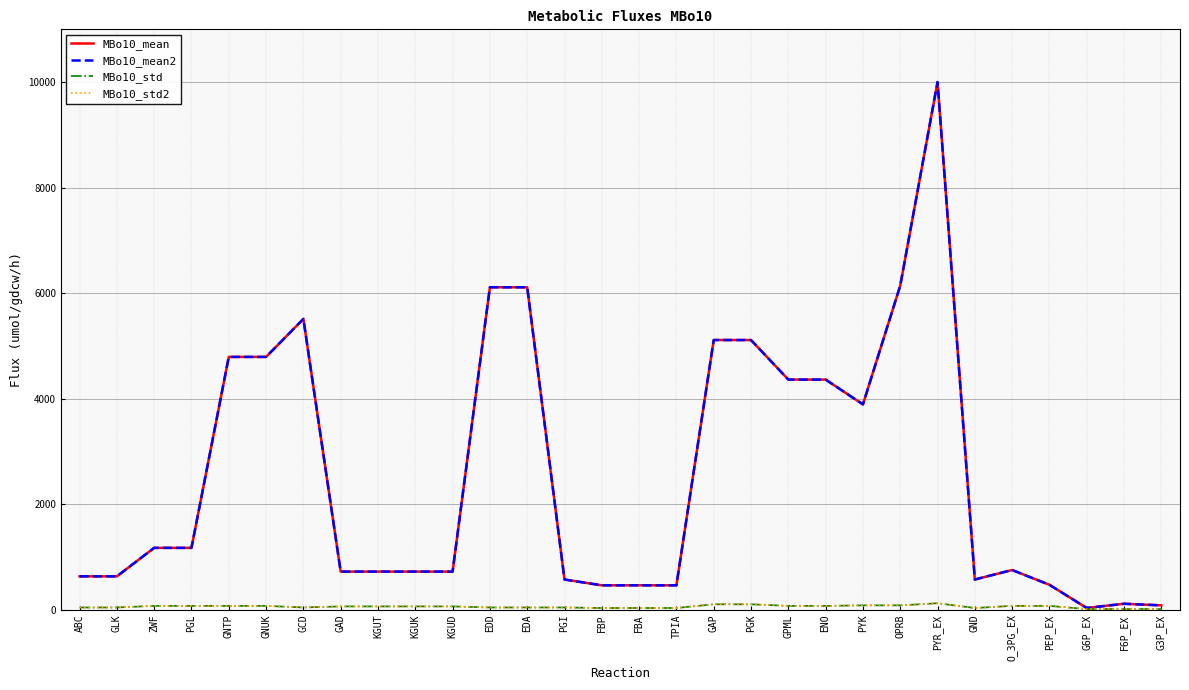

Reading right to left, list all the values displayed in this chart.

MBo10_mean: 80	110	30	470	750	570	10000	6140	3890	4360	4360	5110	5110	460	460	460	570	6110	6110	720	720	720	720	5510	4790	4790	1170	1170	630	630
MBo10_mean2: 80	110	30	470	750	570	10000	6140	3890	4360	4360	5110	5110	460	460	460	570	6110	6110	720	720	720	720	5510	4790	4790	1170	1170	630	630
MBo10_std: 10	10	10	70	70	30	120	80	80	70	70	100	100	30	30	30	40	40	40	60	60	60	60	40	70	70	70	70	40	40
MBo10_std2: 10	10	10	70	70	30	120	80	80	70	70	100	100	30	30	30	40	40	40	60	60	60	60	40	70	70	70	70	40	40